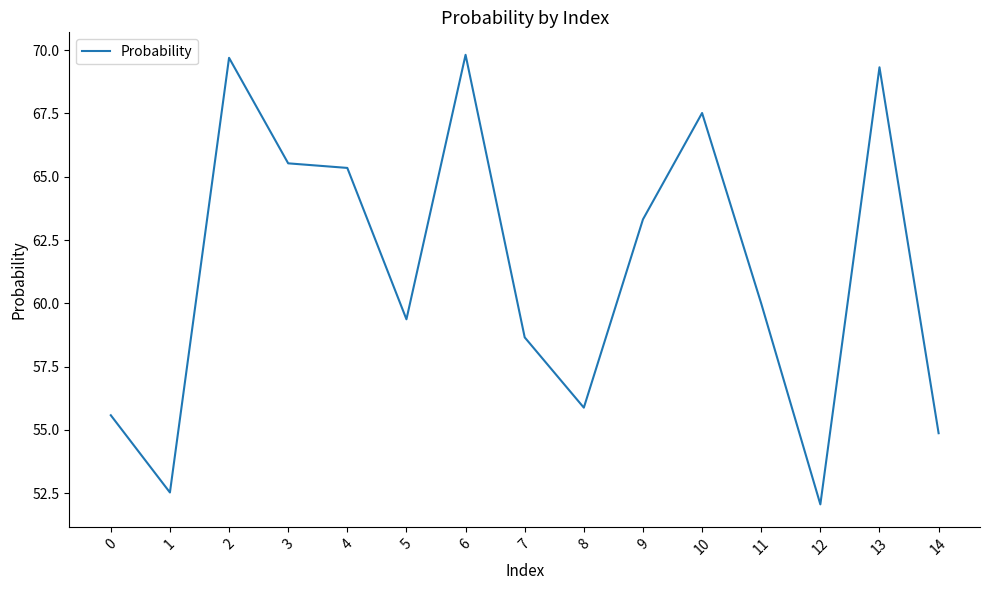

Which has a higher value, 10 or 4?

10